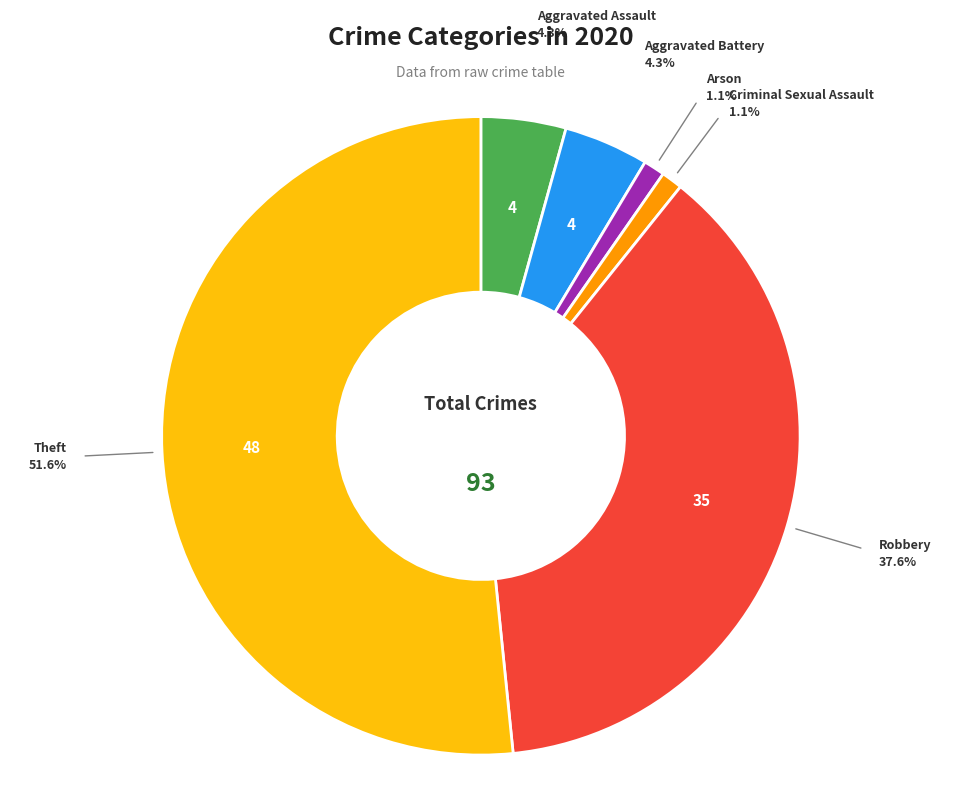

Is there a majority slice in this chart?

Yes